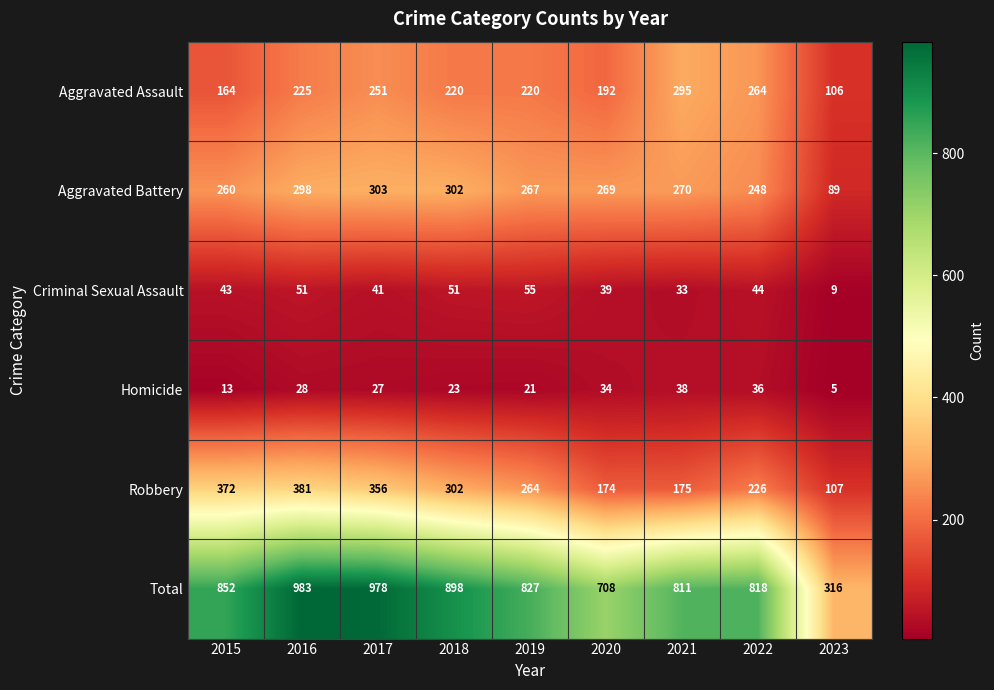

What is the spread (max minus min) of values at 2020?

674